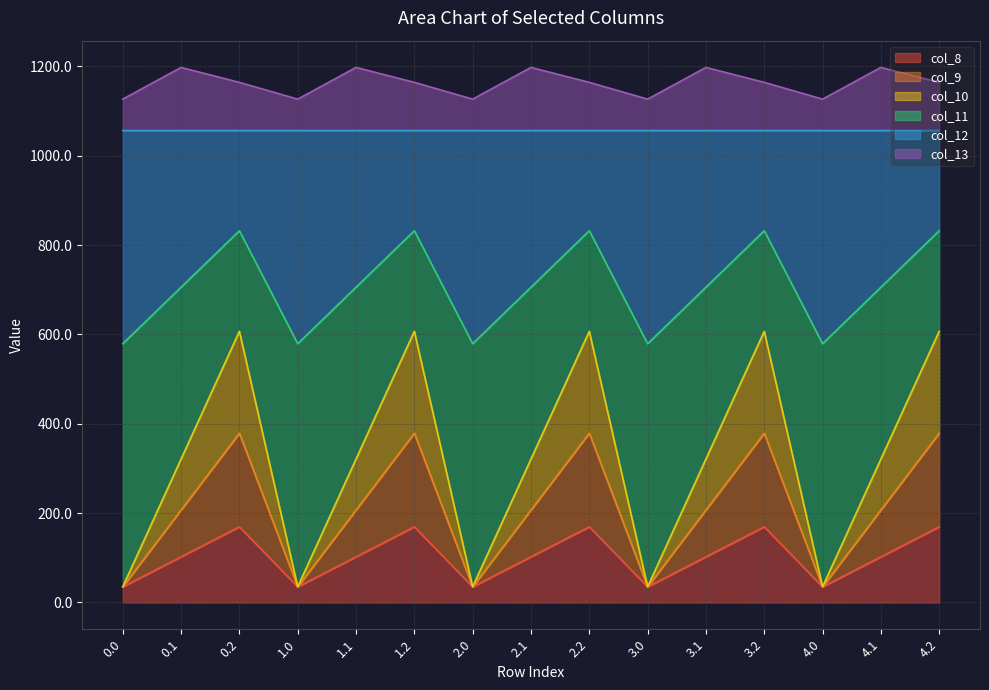

Which has a higher value, 1.1 or 3.2?

3.2